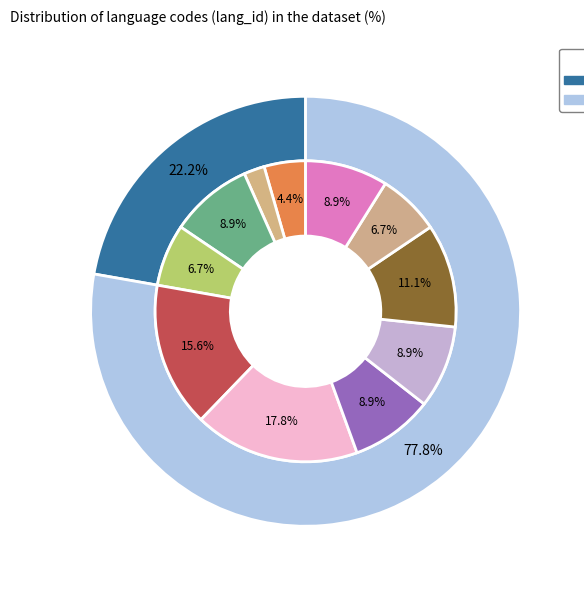

Count the number of slices in the pie.

11